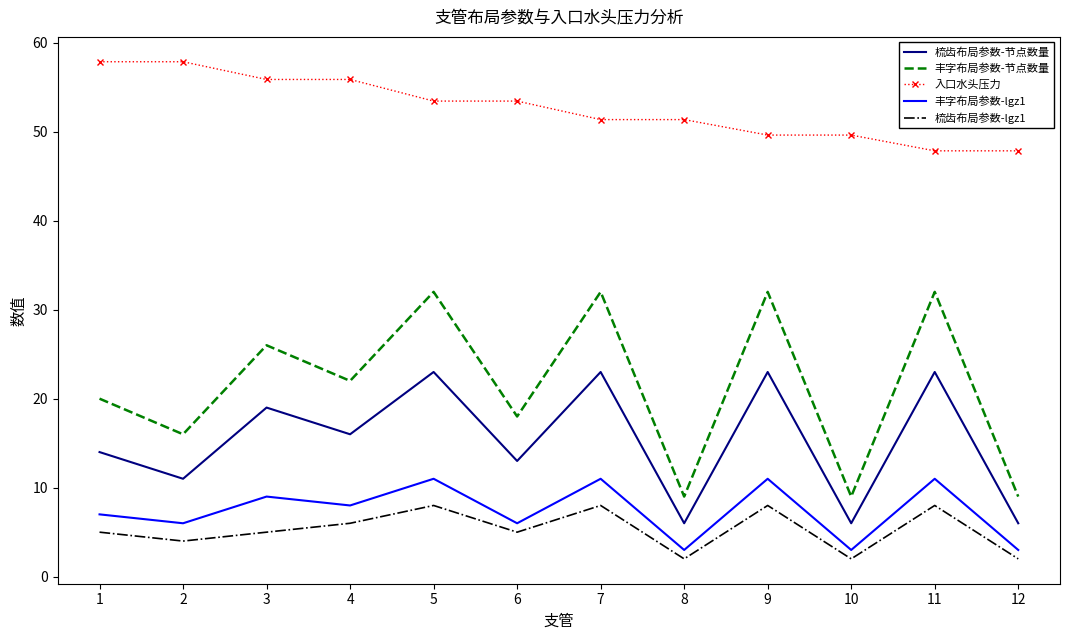

Which series has the widest spread of values?

丰字布局参数-节点数量